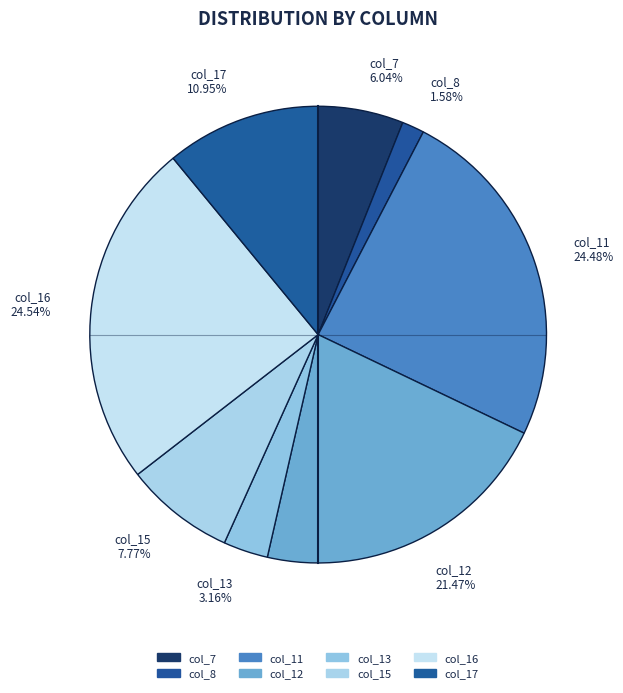

Between col_17 and col_11, which is larger?

col_11